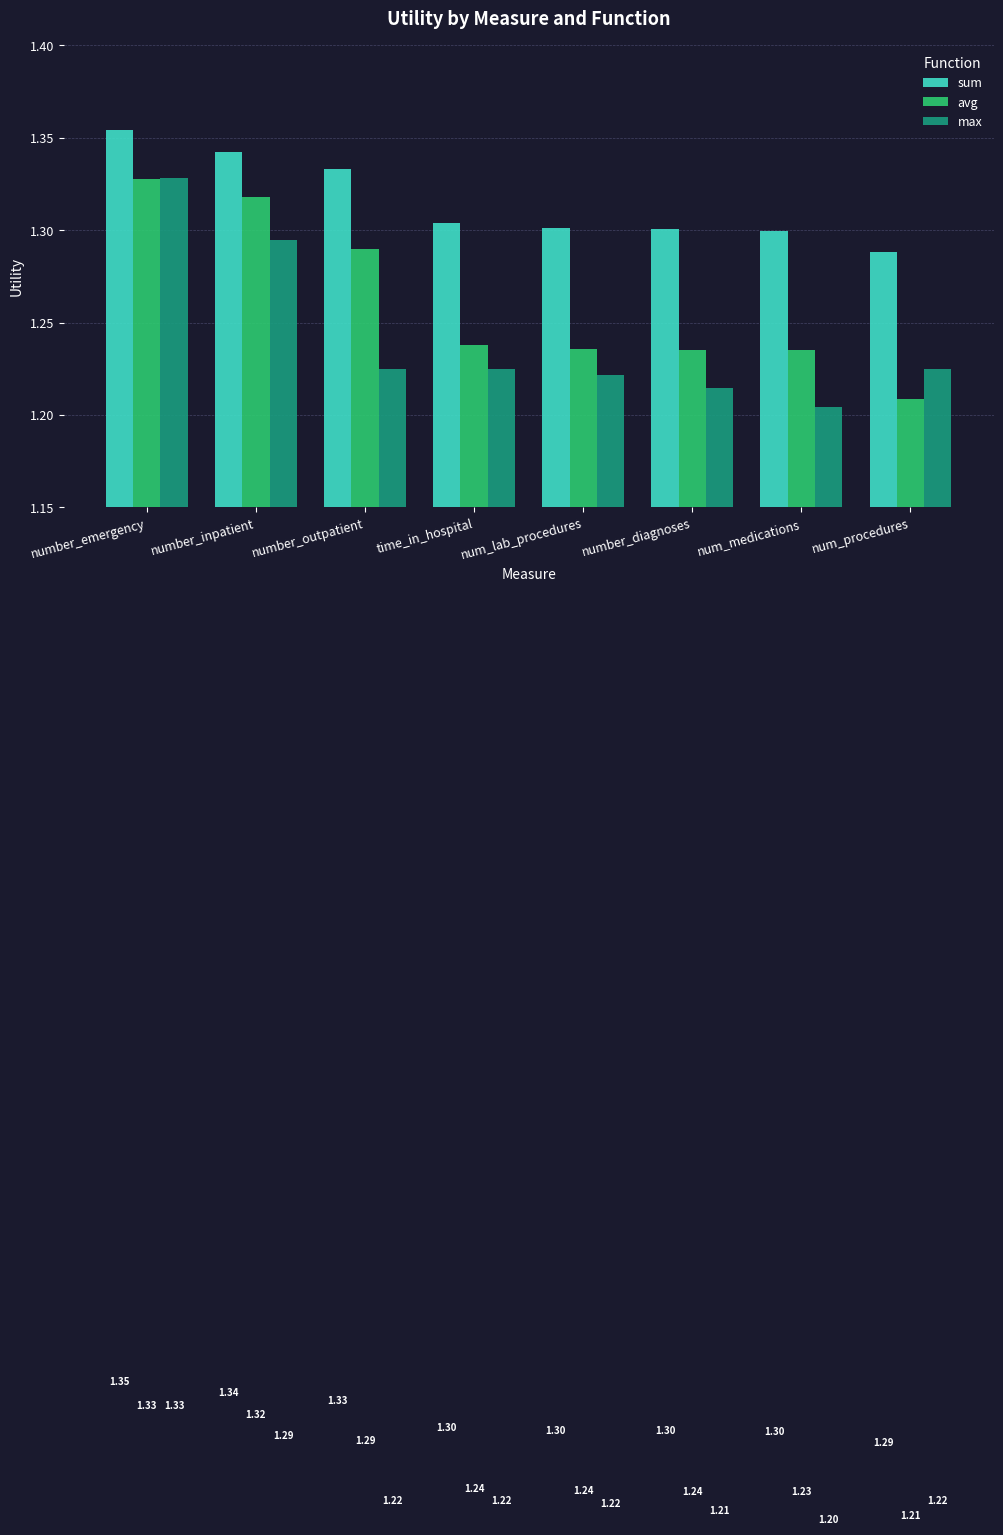

What is the minimum value shown in the chart?

1.2